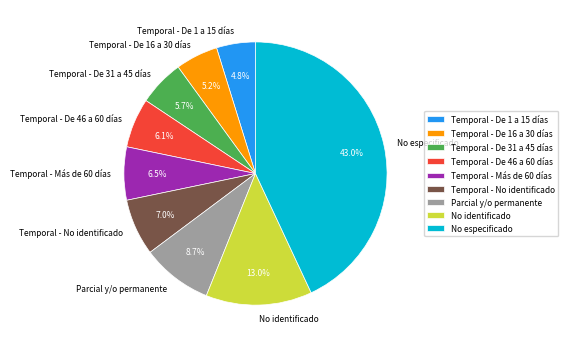

Approximately how many times larger is the value at No especificado compared to No identificado?

3.3